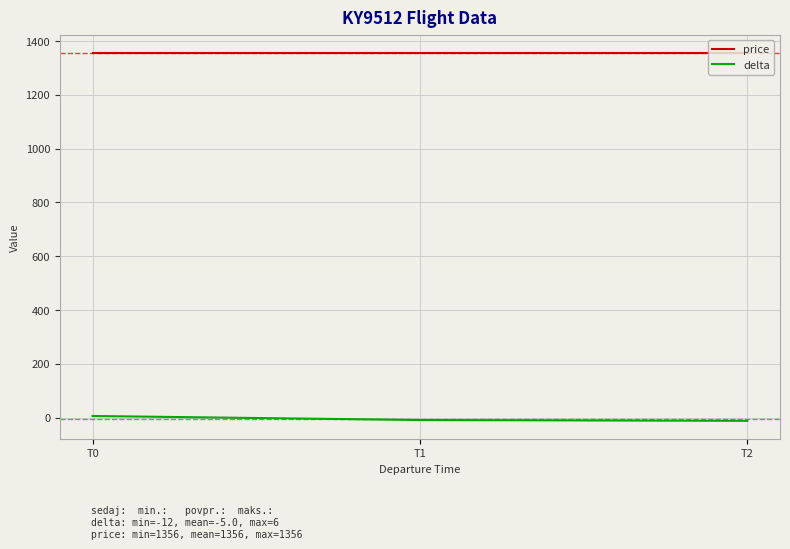

Is this an area chart (filled region under the line)?

No